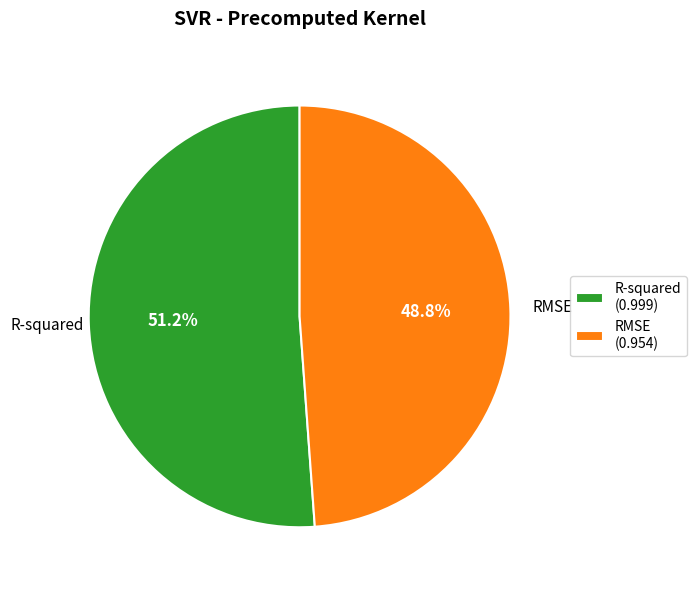

The R-squared slice represents 51% of the pie. True or false?

True